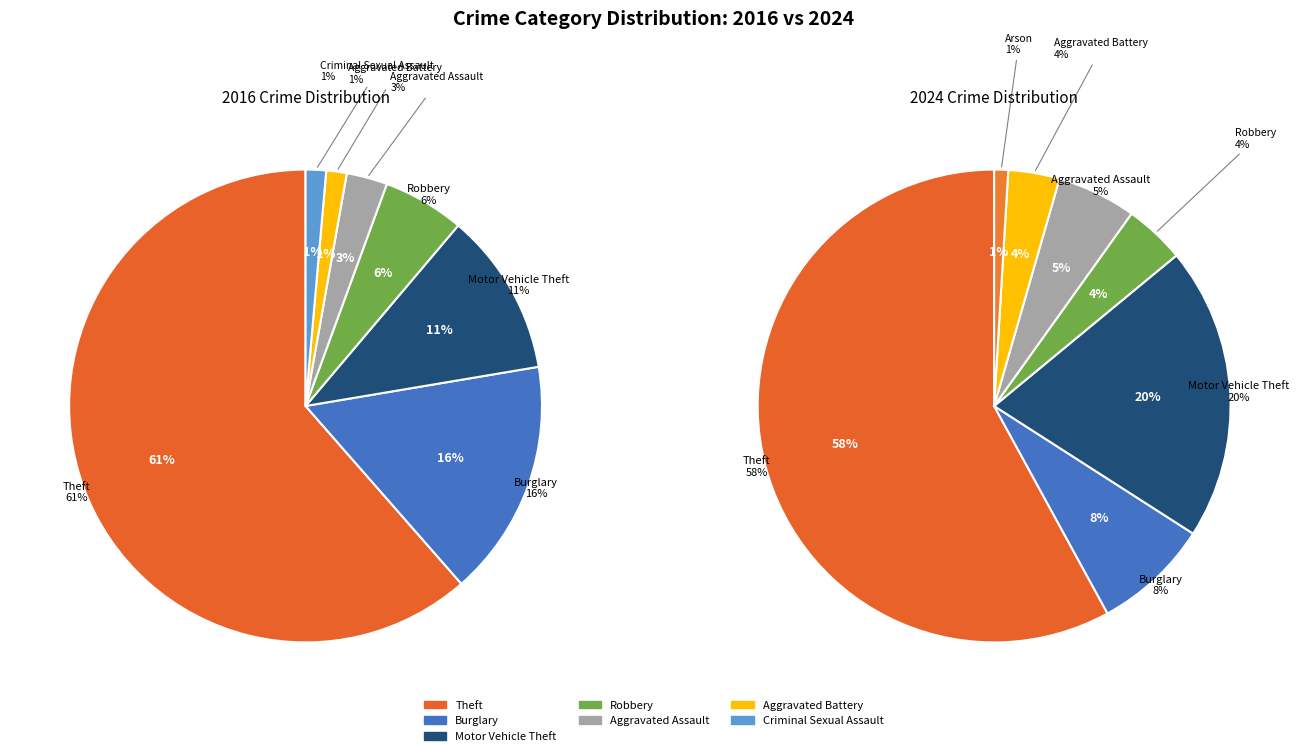

To the nearest percent, what is the difference between the 5 and 8 slice percentages?

1%